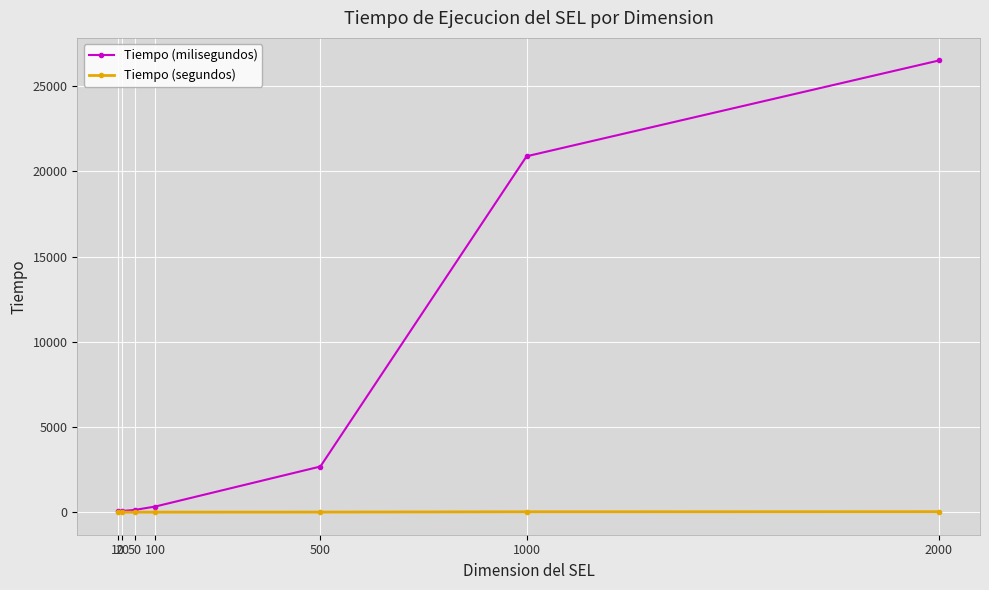

At which category is the sum across all series the highest?

2000